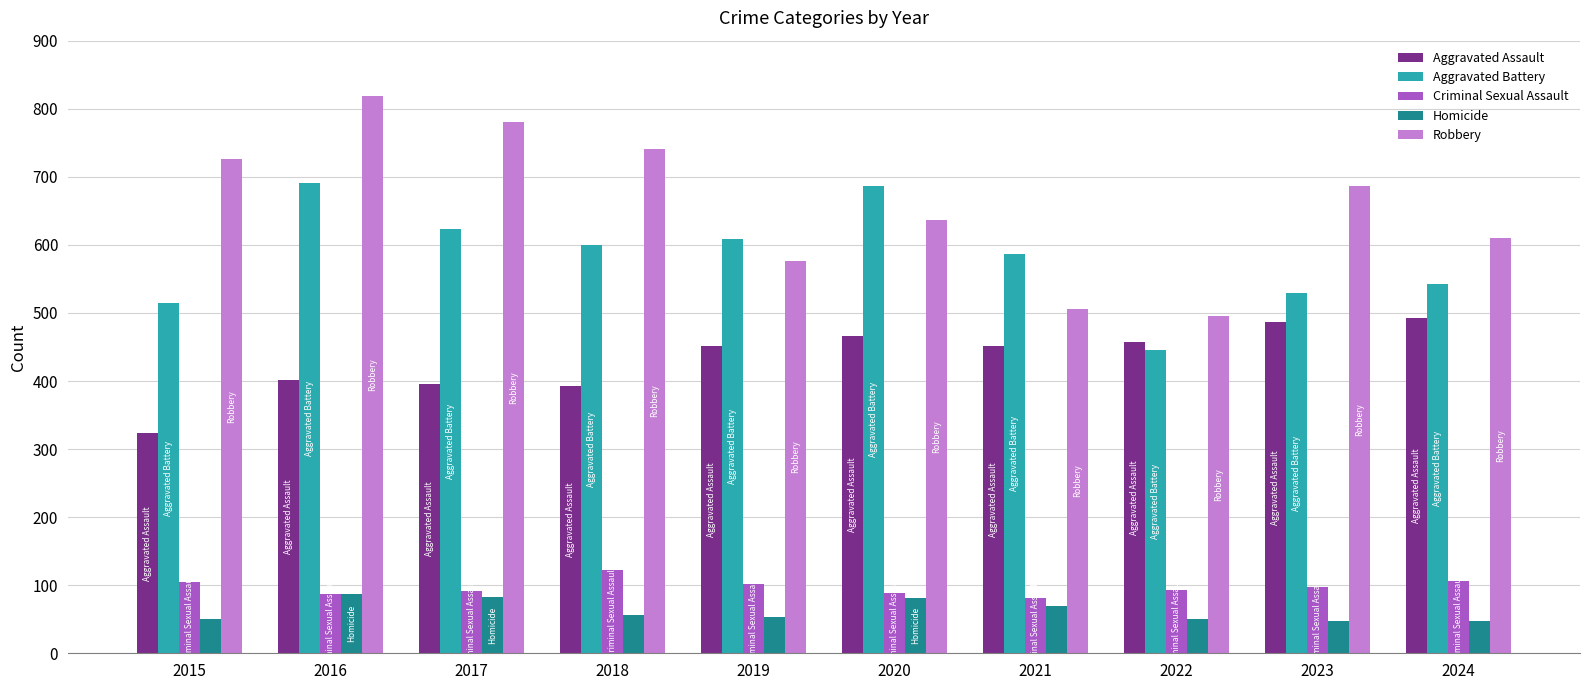

What is the greatest value displayed?

819